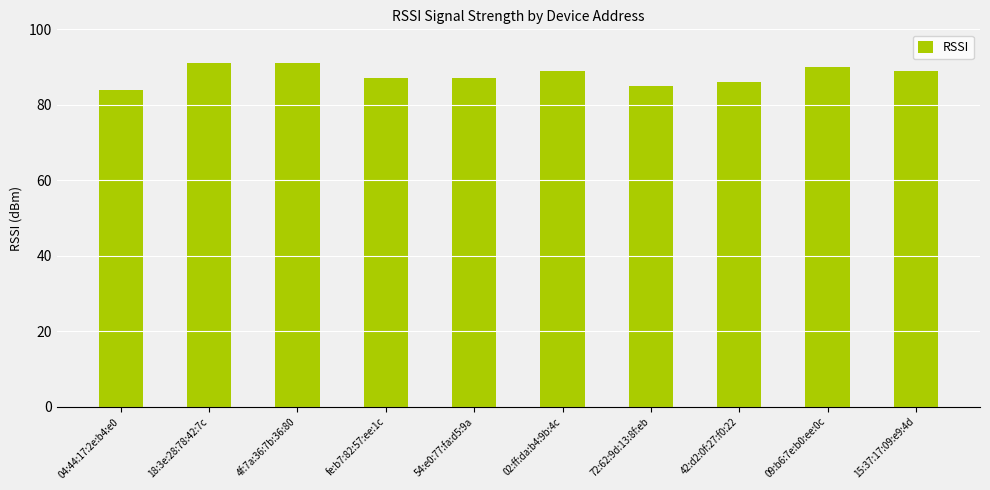

What is the minimum value shown in the chart?

84